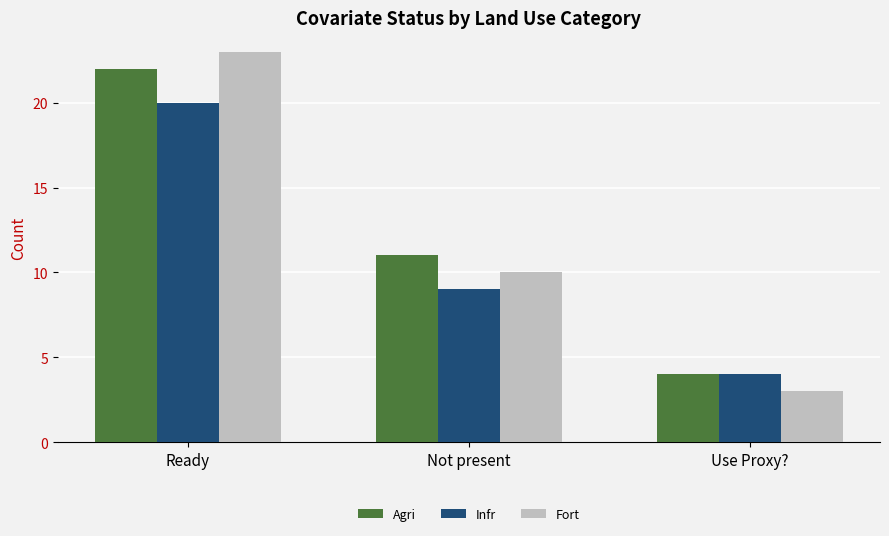

What position from the left is Not present?

2